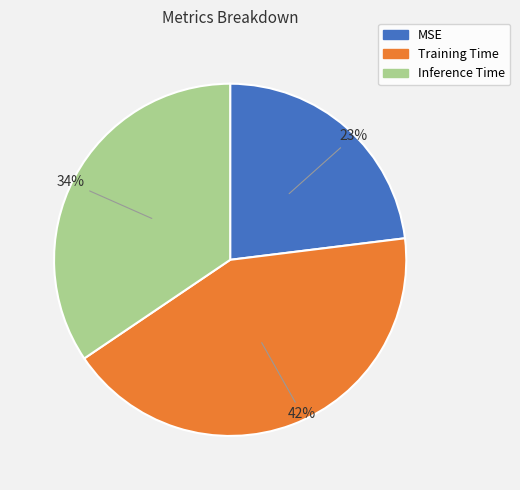

Combined, do Inference Time and Training Time account for over 50%?

Yes